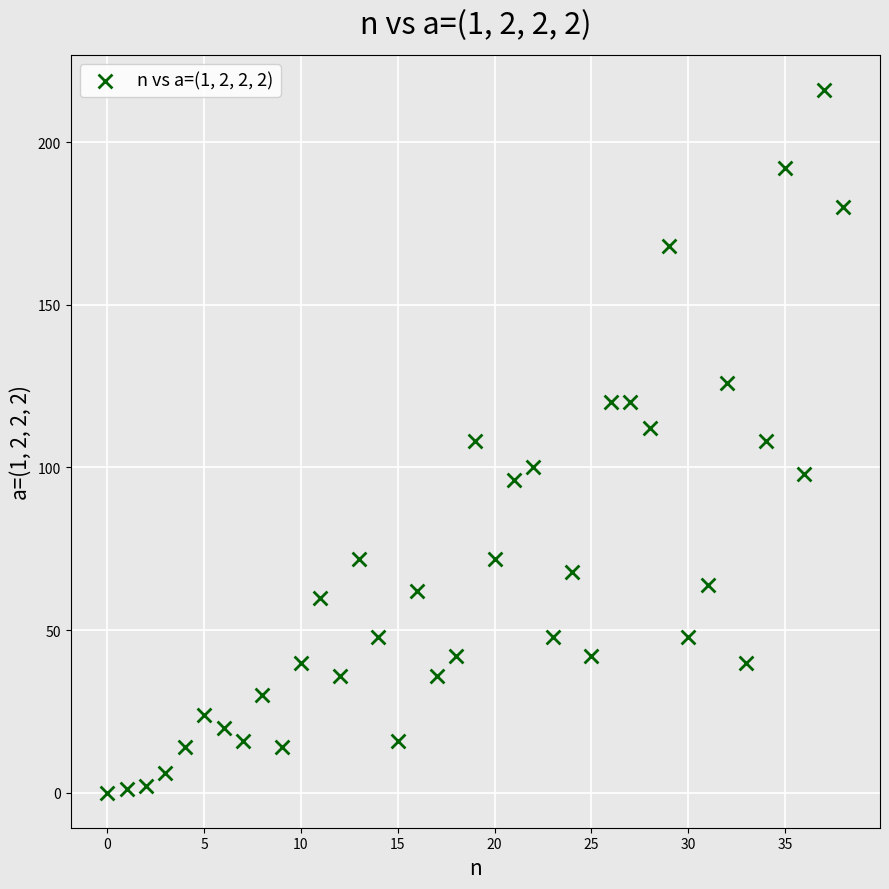

What is the range of Y values (max minus min)?

216